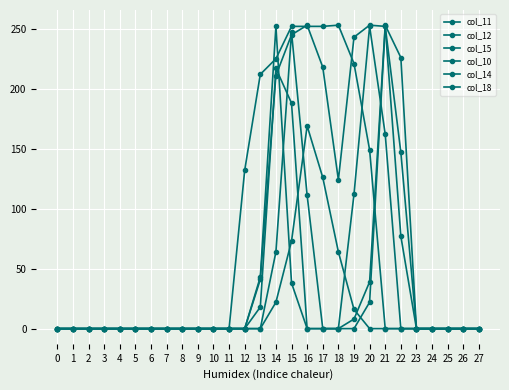

Reading left to right, transcribe all the data shown in this chart.

col_11: 0	0	0	0	0	0	0	0	0	0	0	0	132	212	225	252	252	252	253	221	149	0	0	0	0	0	0	0
col_12: 0	0	0	0	0	0	0	0	0	0	0	0	0	41	211	245	253	218	124	243	253	252	77	0	0	0	0	0
col_15: 0	0	0	0	0	0	0	0	0	0	0	0	0	18	217	188	0	0	0	8	39	253	226	0	0	0	0	0
col_10: 0	0	0	0	0	0	0	0	0	0	0	0	0	0	22	73	169	126	64	16	0	0	0	0	0	0	0	0
col_14: 0	0	0	0	0	0	0	0	0	0	0	0	0	43	252	38	0	0	0	0	22	252	147	0	0	0	0	0
col_18: 0	0	0	0	0	0	0	0	0	0	0	0	0	0	64	247	111	0	0	112	252	162	0	0	0	0	0	0